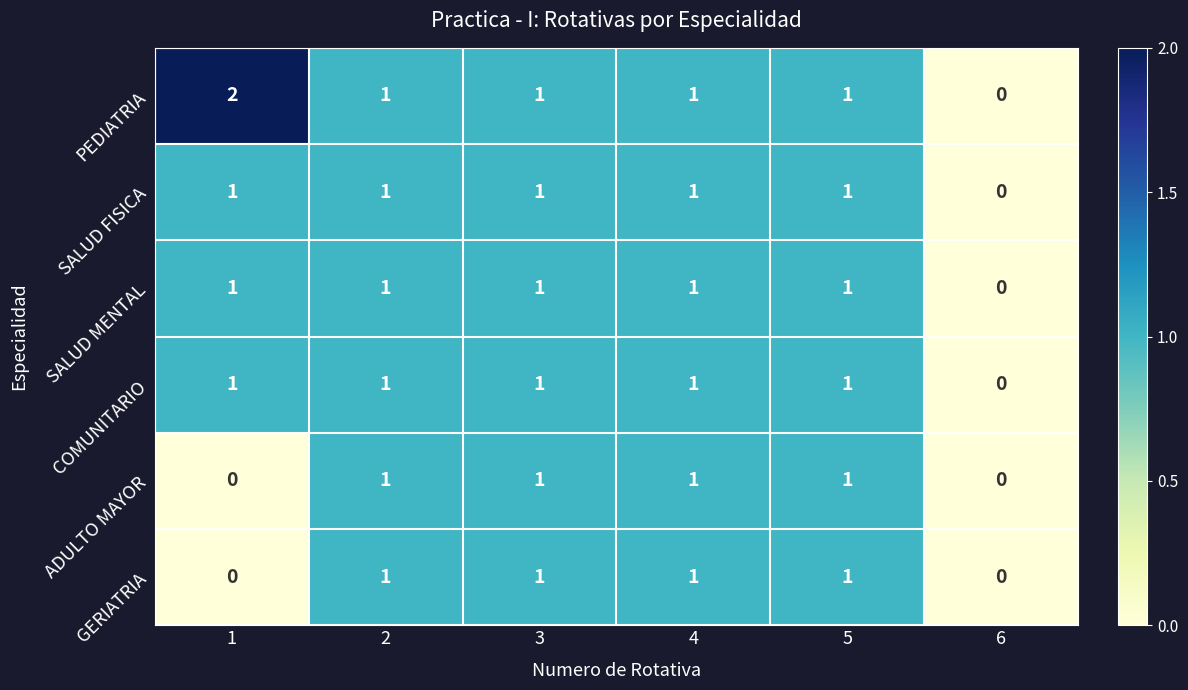

How many SALUD MENTAL values are between 1 and 2?

5